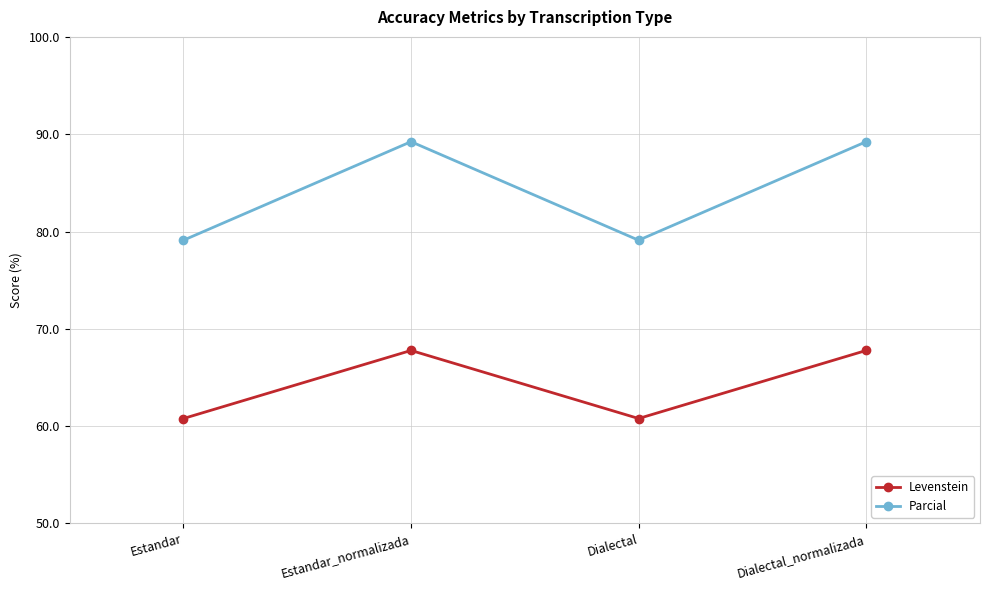

Rank the series at Dialectal from lowest to highest value.

Levenstein, Parcial